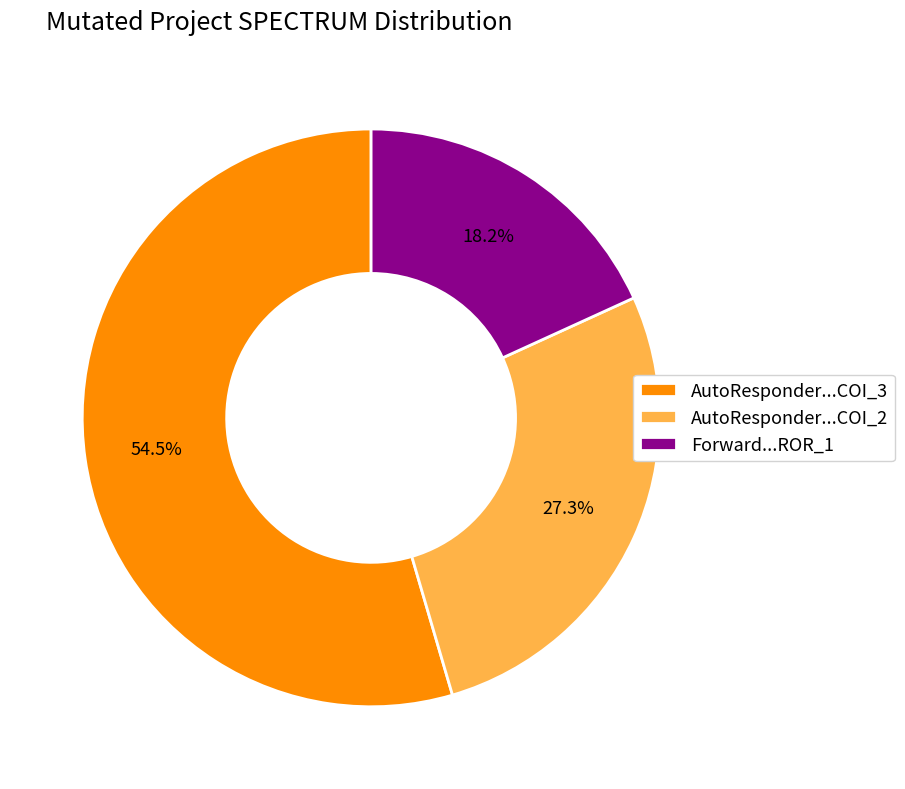

What portion of the pie excludes AutoResponder...COI_3?

45.5%